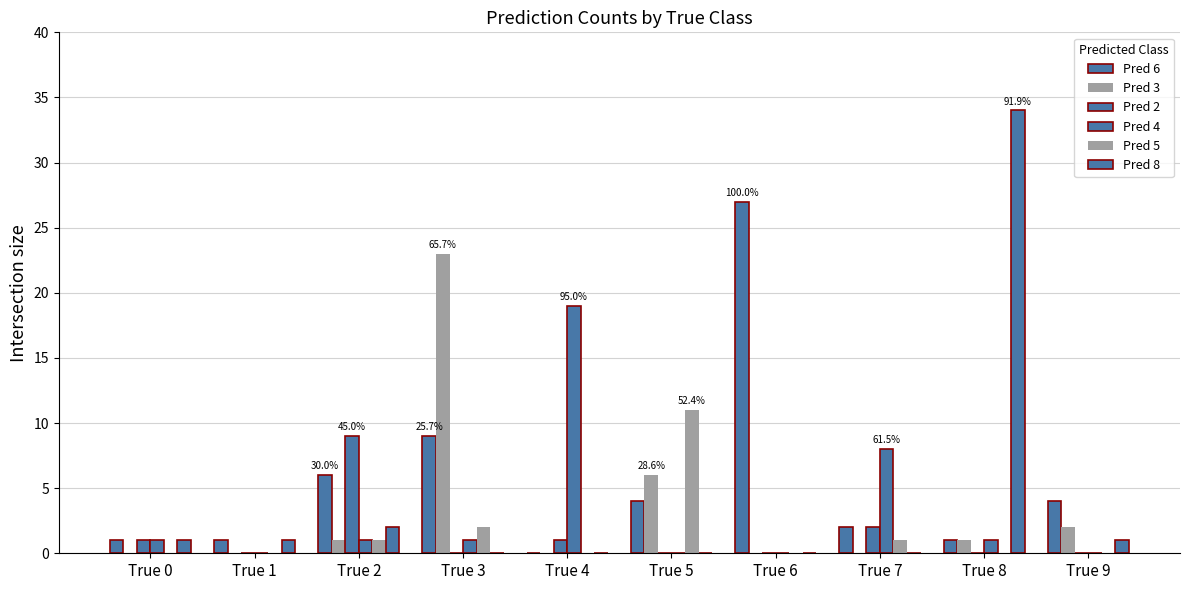

What is the greatest value displayed?

34